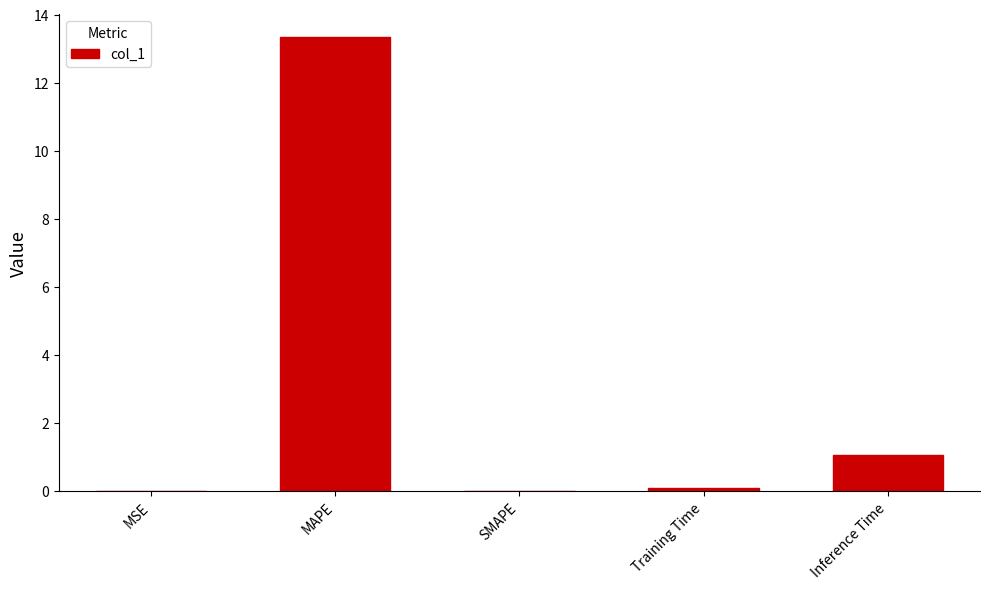

What value does the data have at Inference Time?

1.0